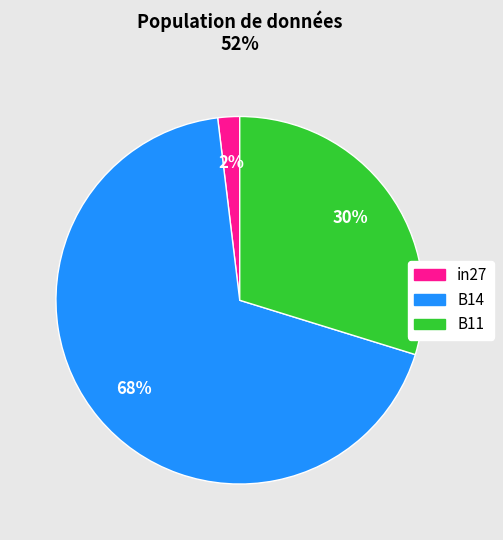

Does B14 represent more than half of the total?

Yes